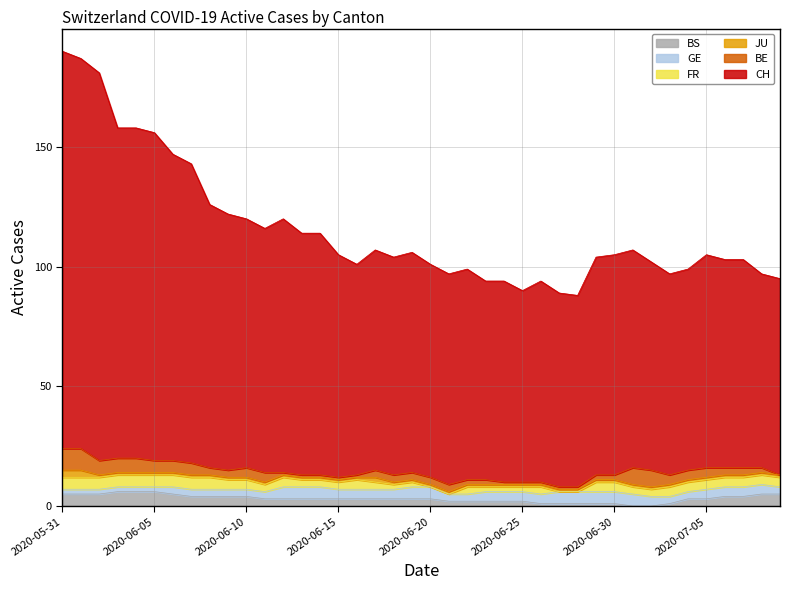

How many intersections are there between BS and BE?

3